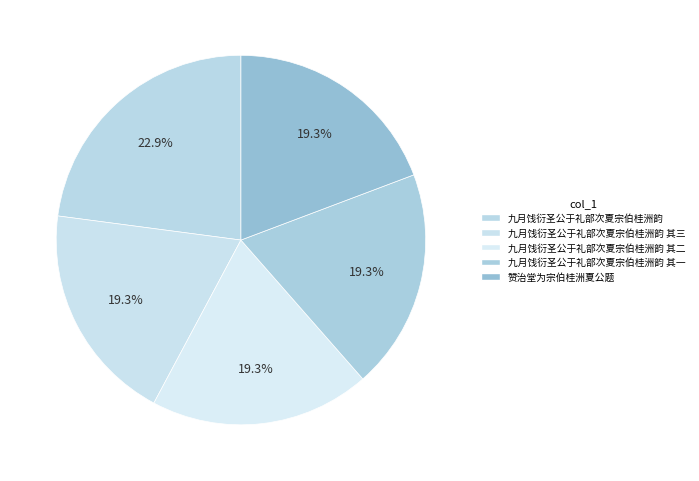

What percentage do 九月饯衍圣公于礼部次夏宗伯桂洲韵 and 九月饯衍圣公于礼部次夏宗伯桂洲韵 其一 together represent?

42.2%